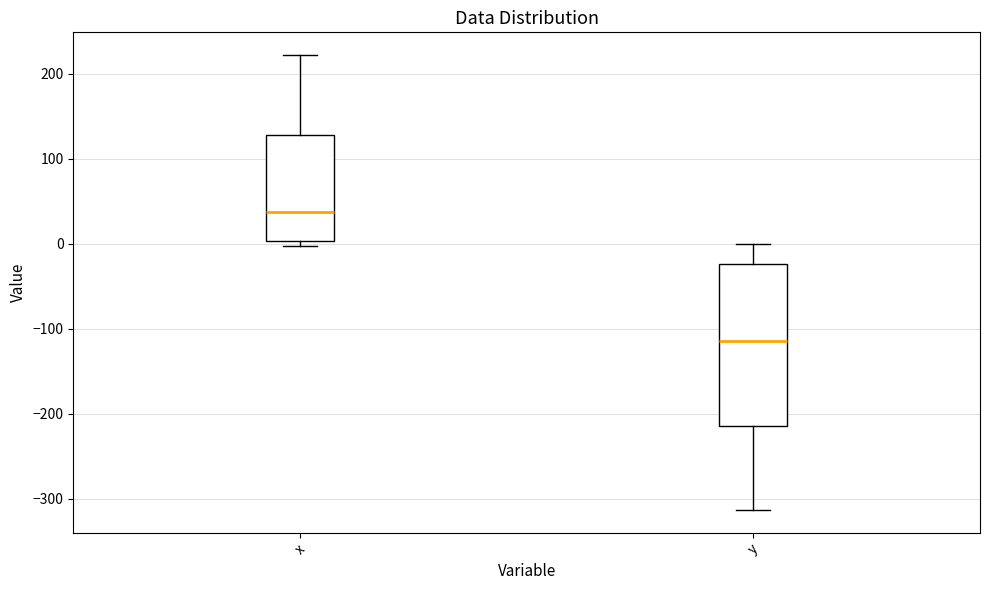

Which box has the highest median line?

x